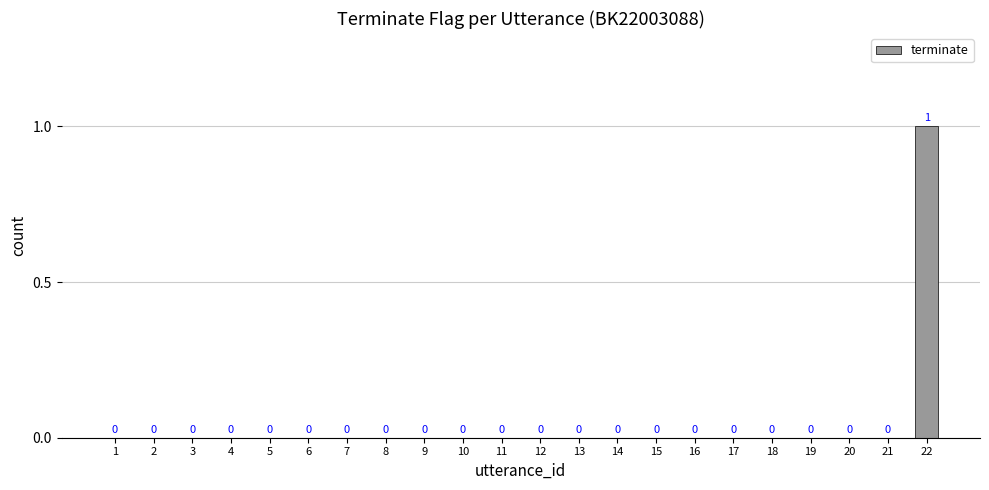

How many distinct data groups are displayed?

1